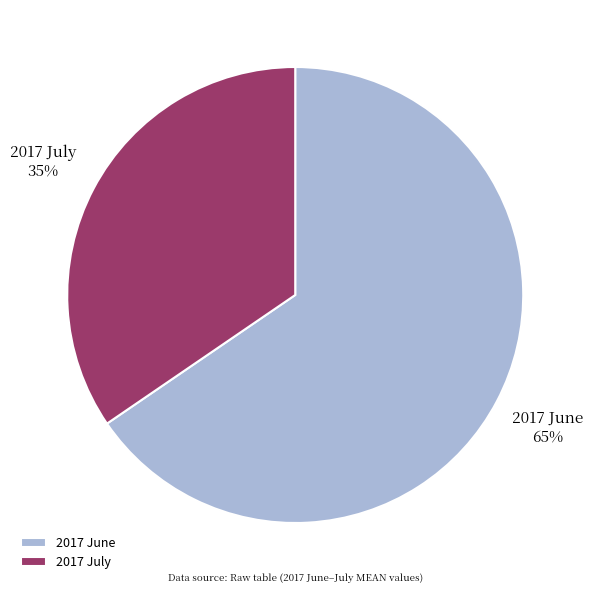

To the nearest percent, what percentage of the pie is 2017 July?

35%